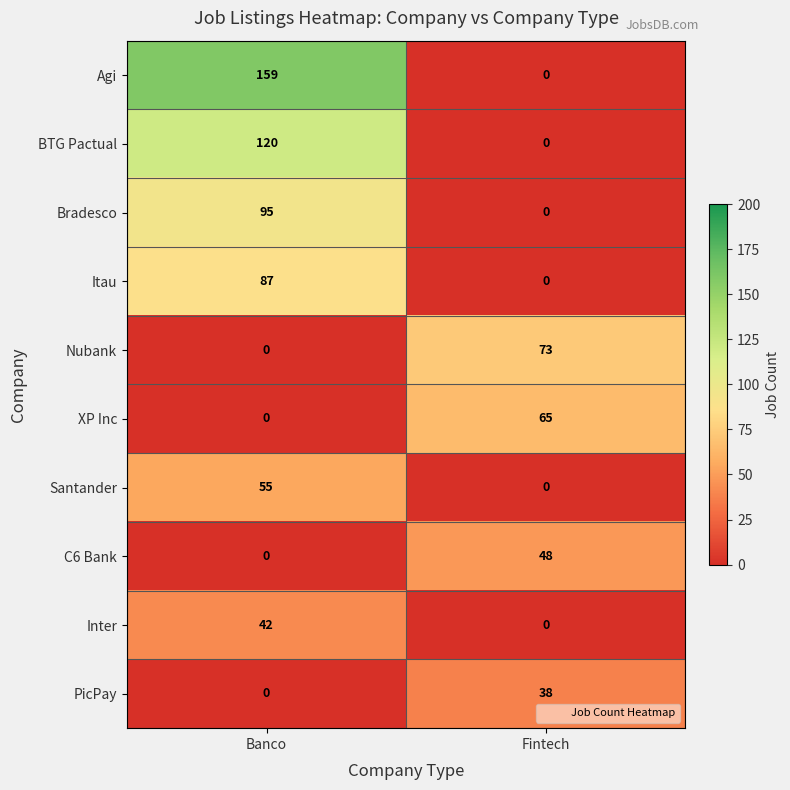

Reading left to right, transcribe all the data shown in this chart.

Agi: Banco=159	Fintech=0
BTG Pactual: Banco=120	Fintech=0
Bradesco: Banco=95	Fintech=0
Itau: Banco=87	Fintech=0
Nubank: Banco=0	Fintech=73
XP Inc: Banco=0	Fintech=65
Santander: Banco=55	Fintech=0
C6 Bank: Banco=0	Fintech=48
Inter: Banco=42	Fintech=0
PicPay: Banco=0	Fintech=38